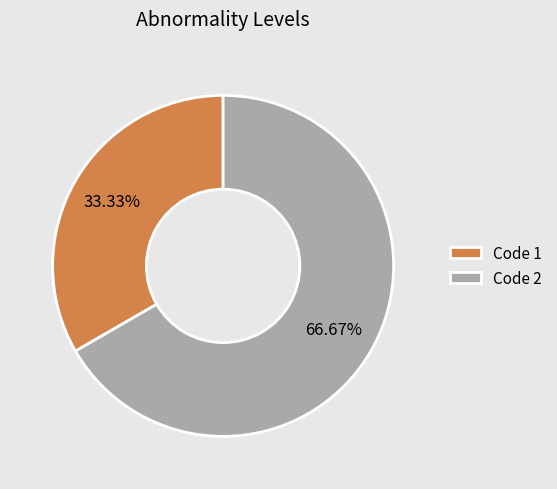

Is Code 1 the majority of the pie?

No